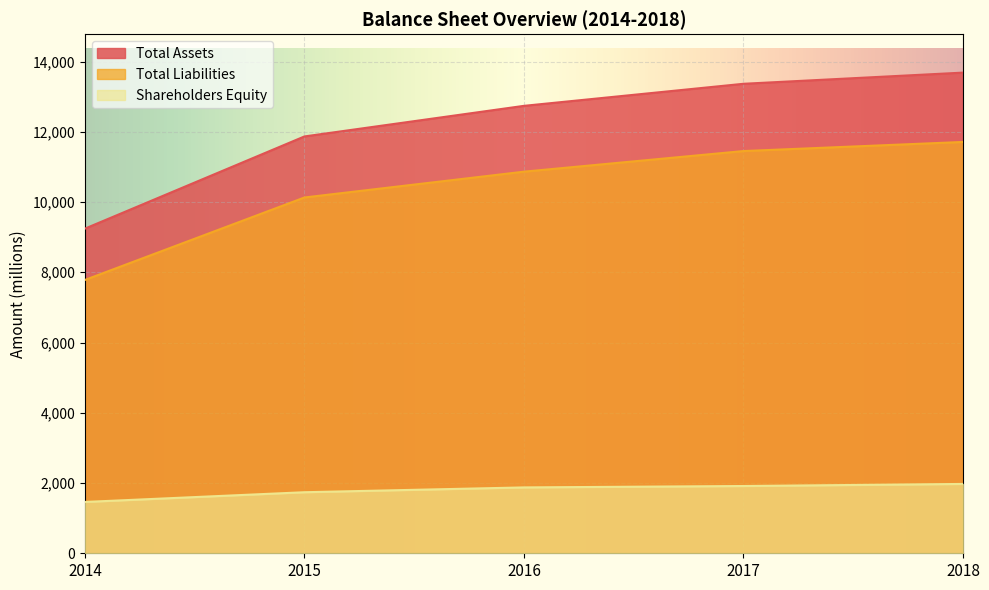

Which has a higher value, 2014 or 2016?

2016